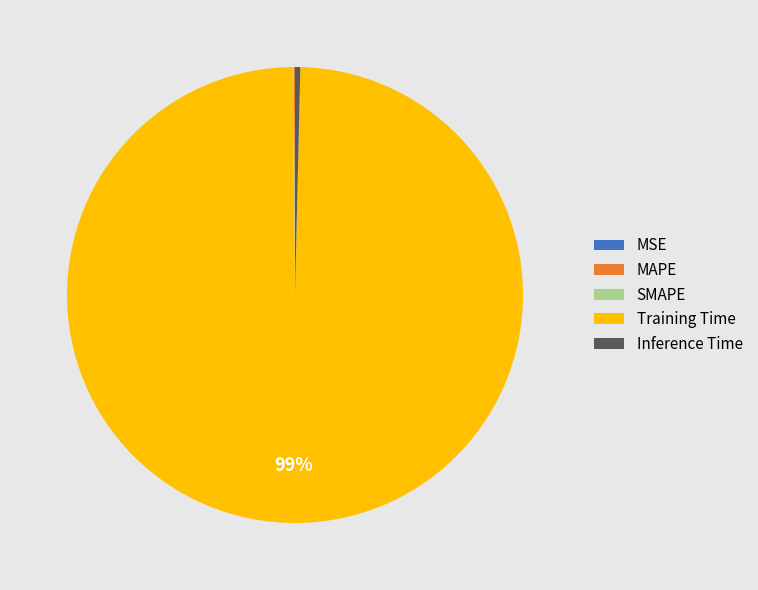

Which category has the biggest portion of the pie?

Training Time